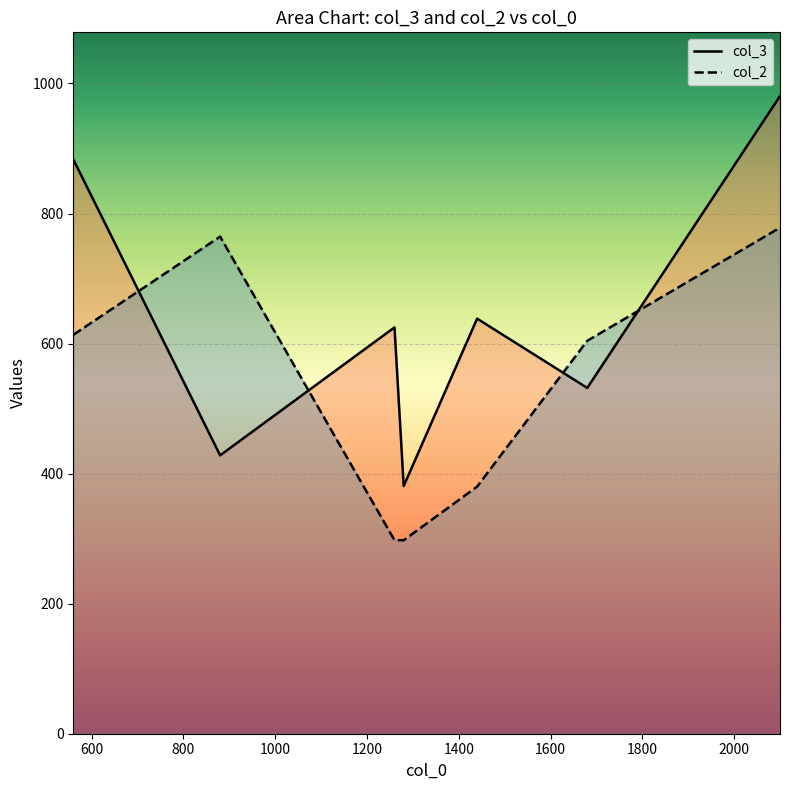

Which series changed the most between 880 and 1280?

col_2